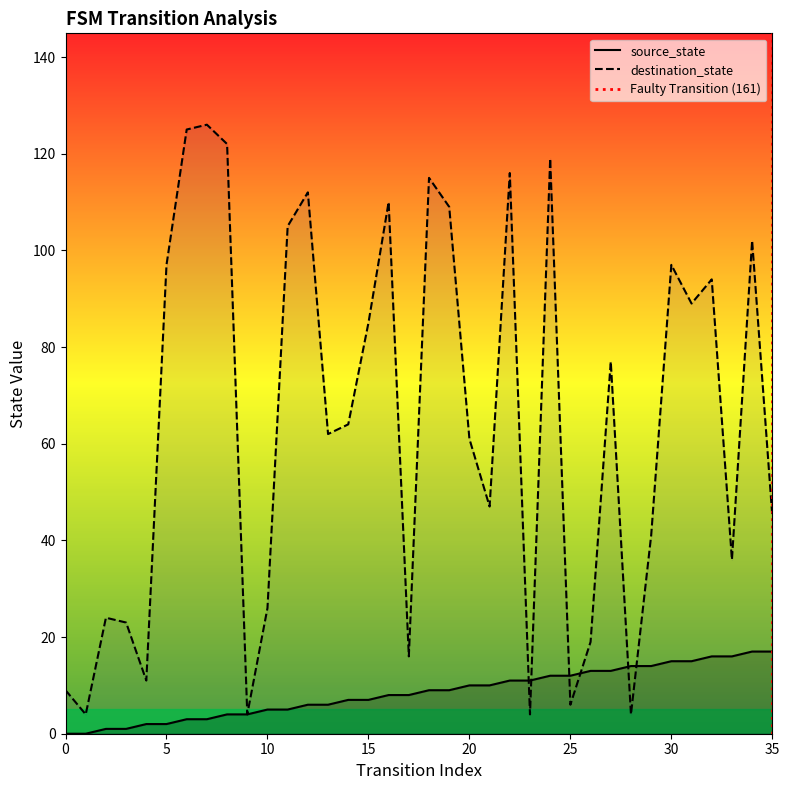

What is the difference between the second highest and minimum values in the destination_state series?

121